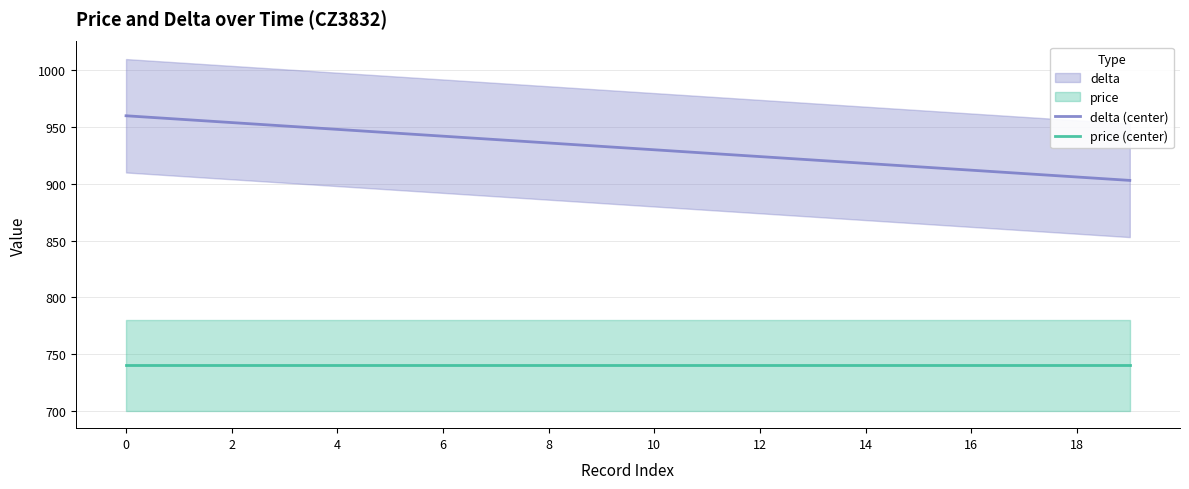

What is the lowest value of the price (center) series?

740